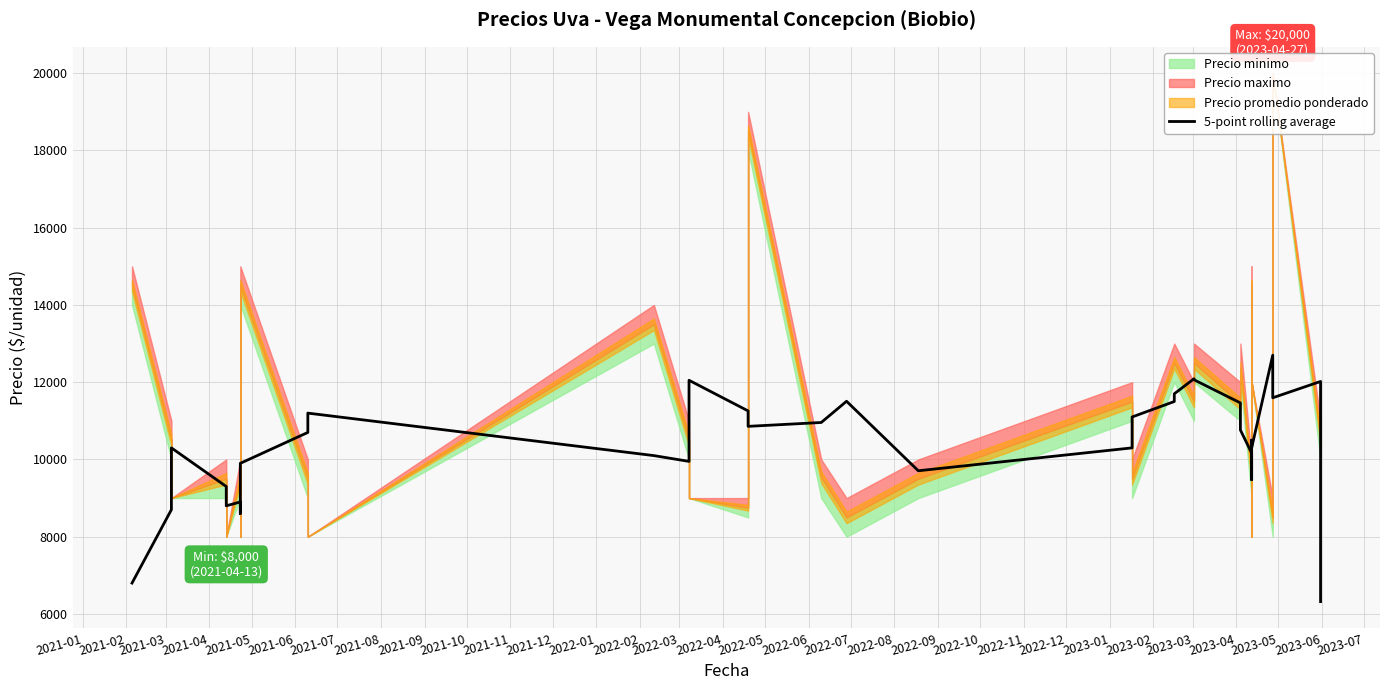

Count the number of categories in the chart.

40